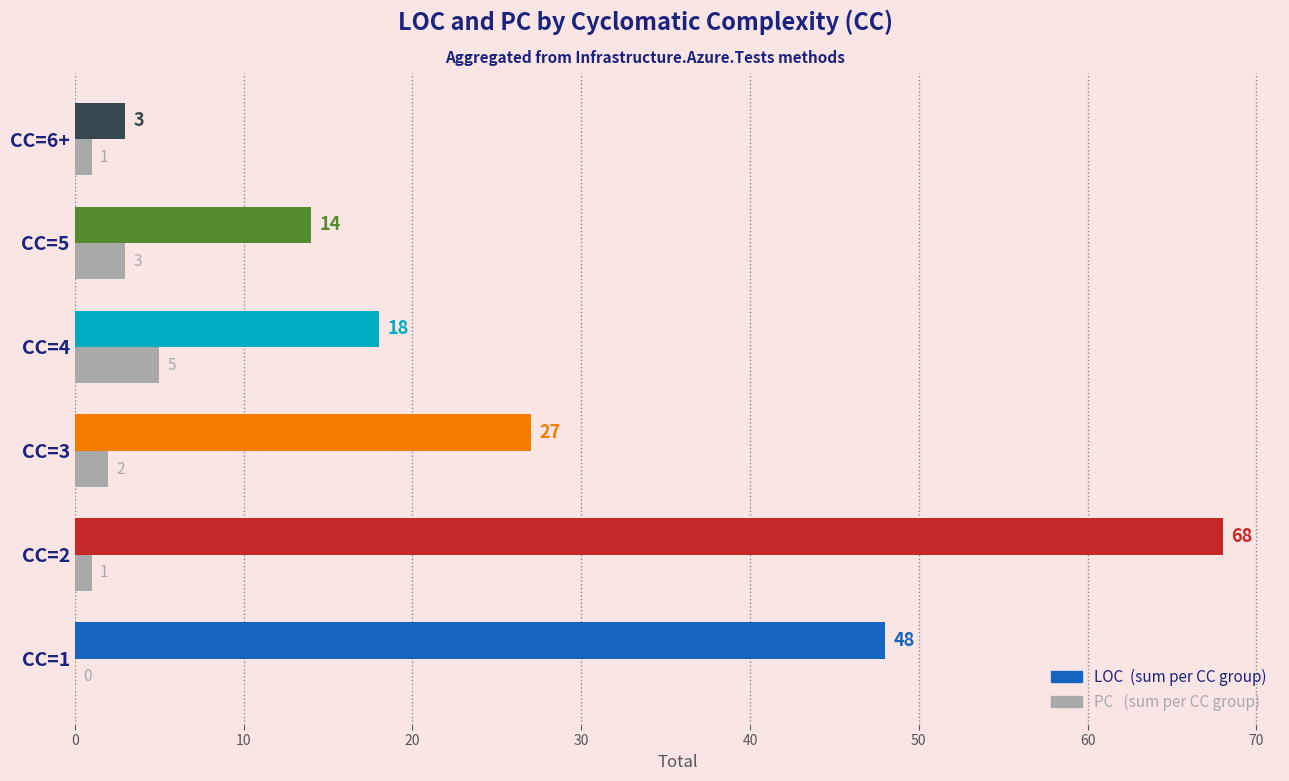

Which label corresponds to the largest value in the chart?

CC=2